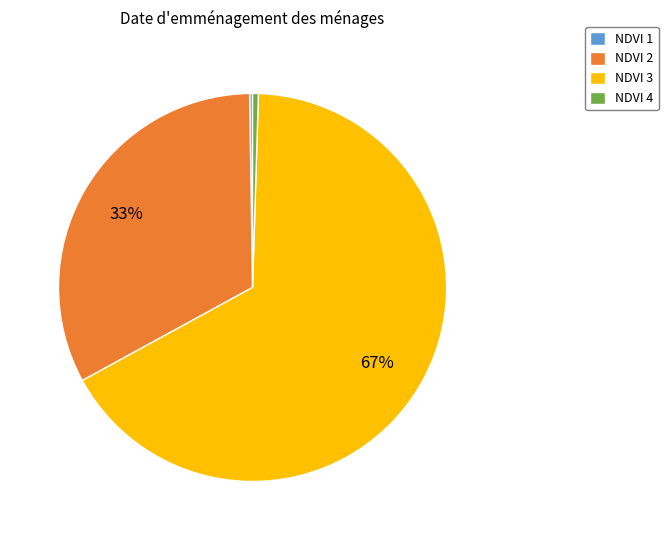

What is the largest slice in the pie chart?

NDVI 3